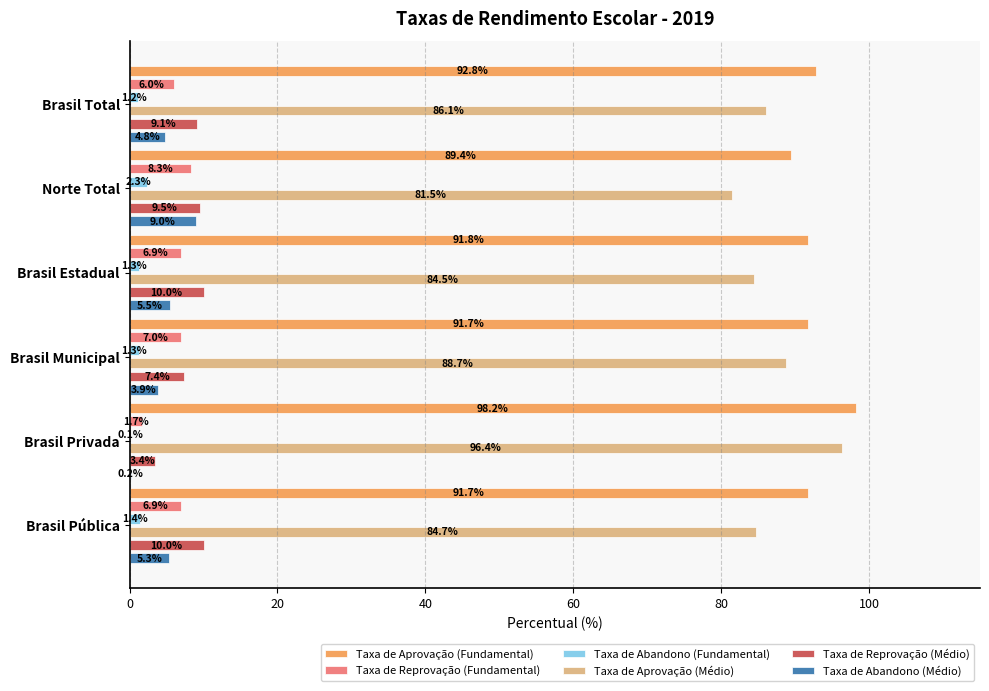

Read the Taxa de Abandono (Médio) value at Brasil Total.

4.8